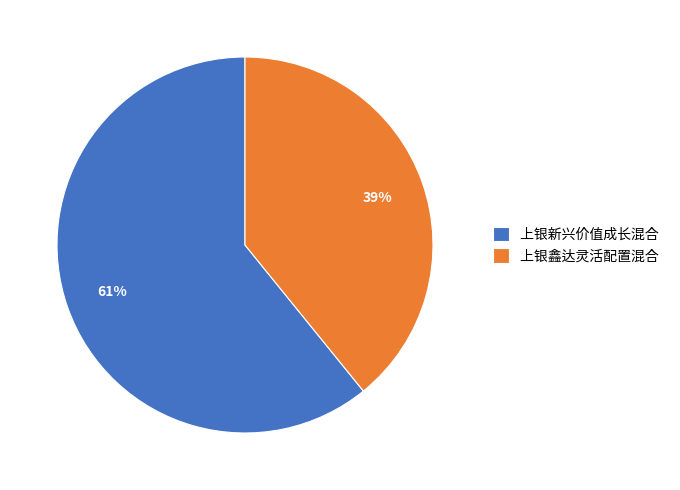

Which category has the biggest portion of the pie?

上银新兴价值成长混合